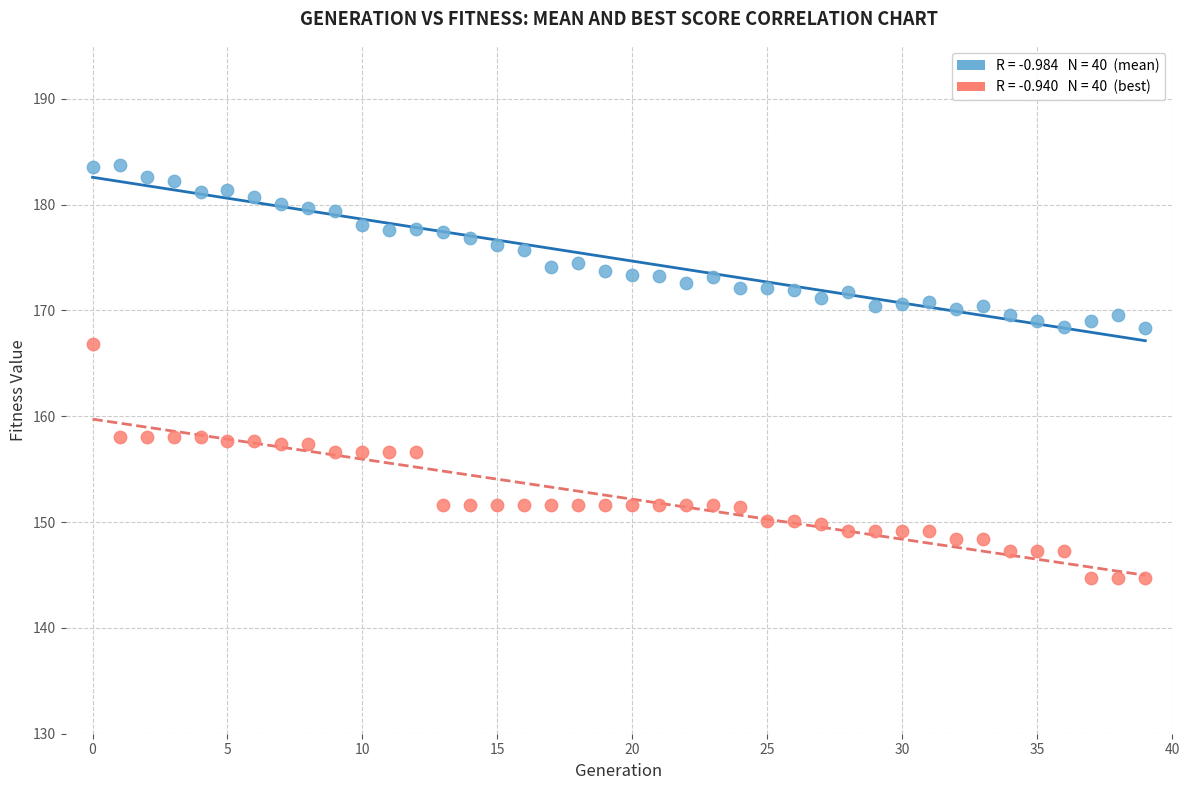

Across all series, what Y value is closest to 164?

166.8